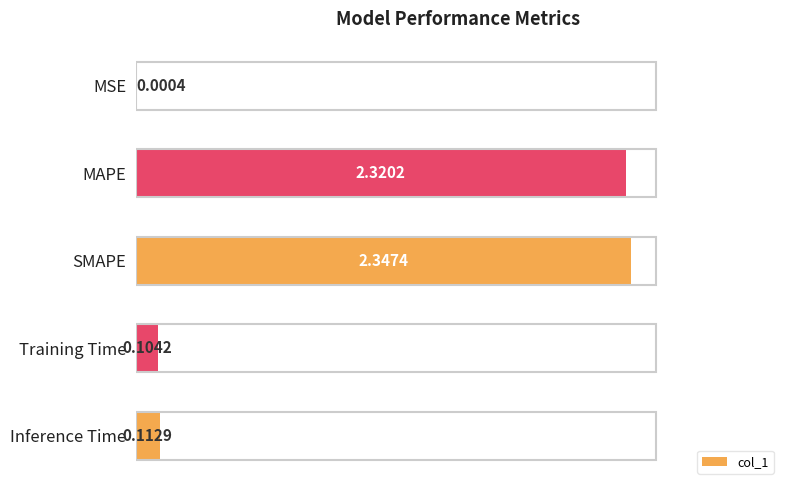

What is the sum of the values at MAPE and Training Time?

2.4